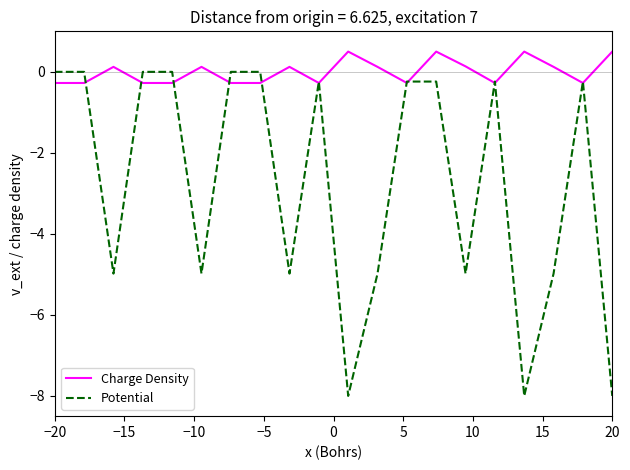

Which series has the largest range (max minus min)?

Potential